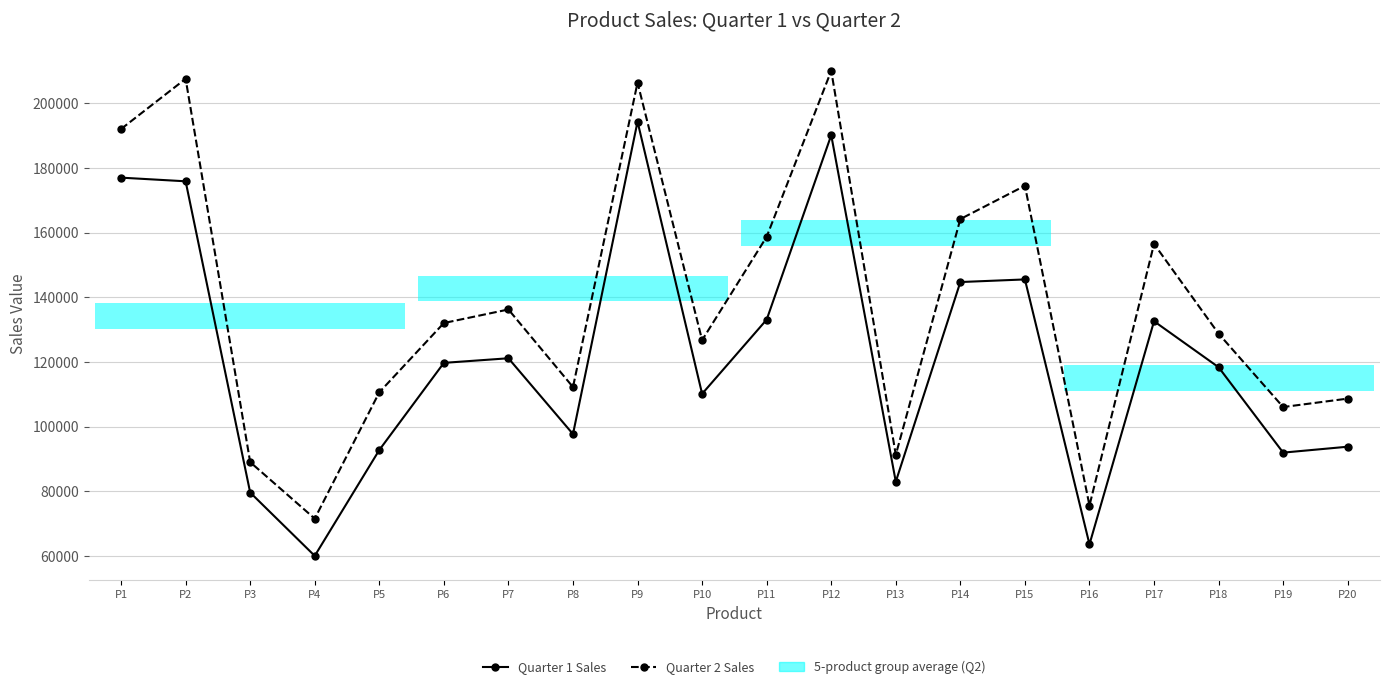

Is the value of Quarter 2 Sales at P16 greater than the value of Quarter 1 Sales at P12?

No